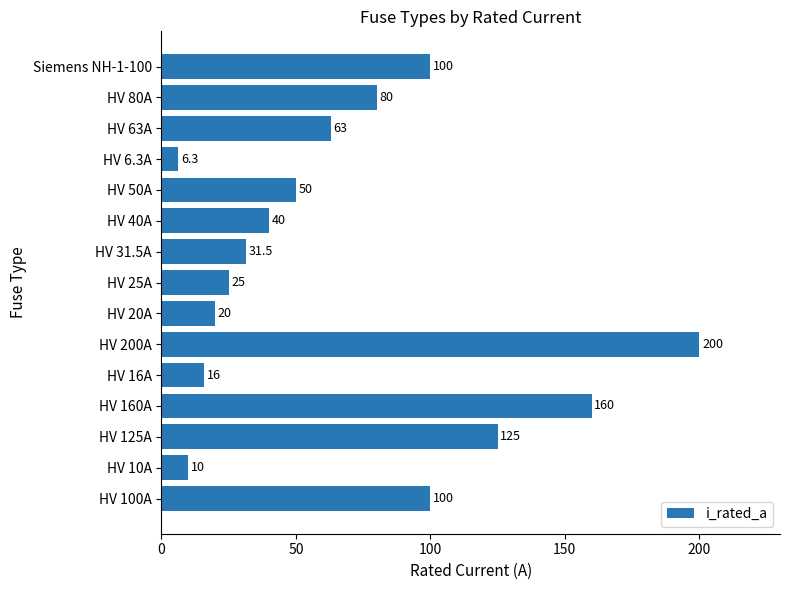

Reading bottom to top, list all the values displayed in this chart.

HV 100A=100.0	HV 10A=10.0	HV 125A=125.0	HV 160A=160.0	HV 16A=16.0	HV 200A=200.0	HV 20A=20.0	HV 25A=25.0	HV 31.5A=31.5	HV 40A=40.0	HV 50A=50.0	HV 6.3A=6.3	HV 63A=63.0	HV 80A=80.0	Siemens NH-1-100=100.0